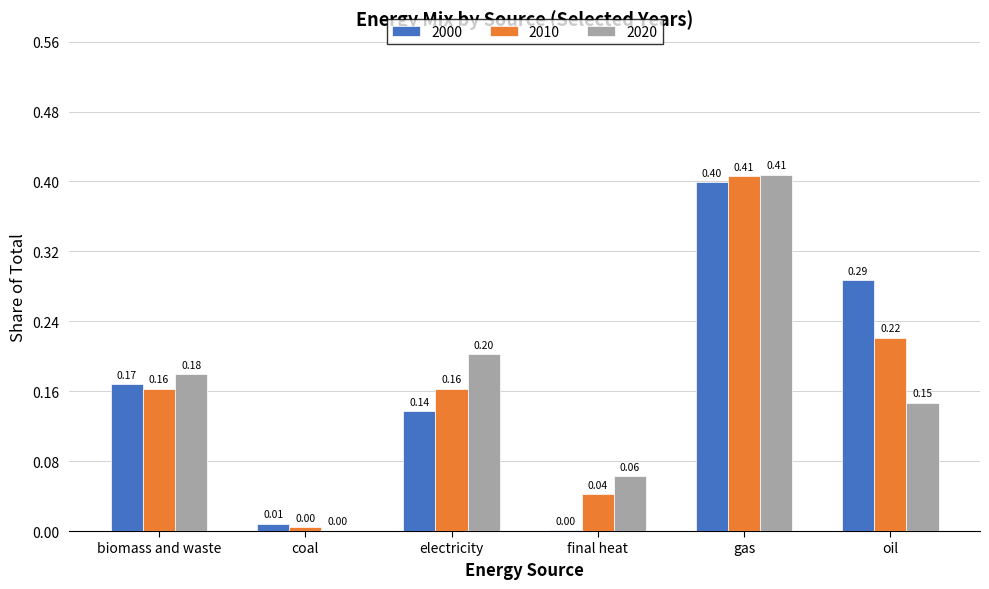

What is the sum of the 2000 values at oil and electricity?

0.4